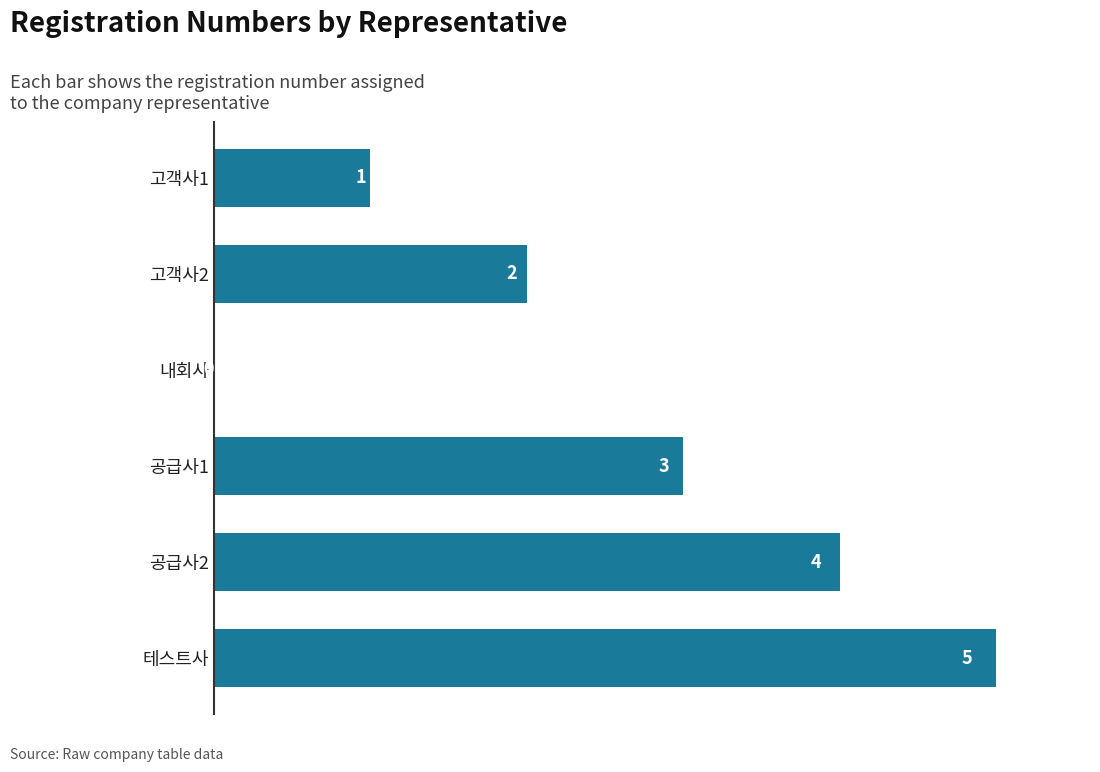

What is the ratio of the value at 테스트사 to the value at 공급사1?

1.7